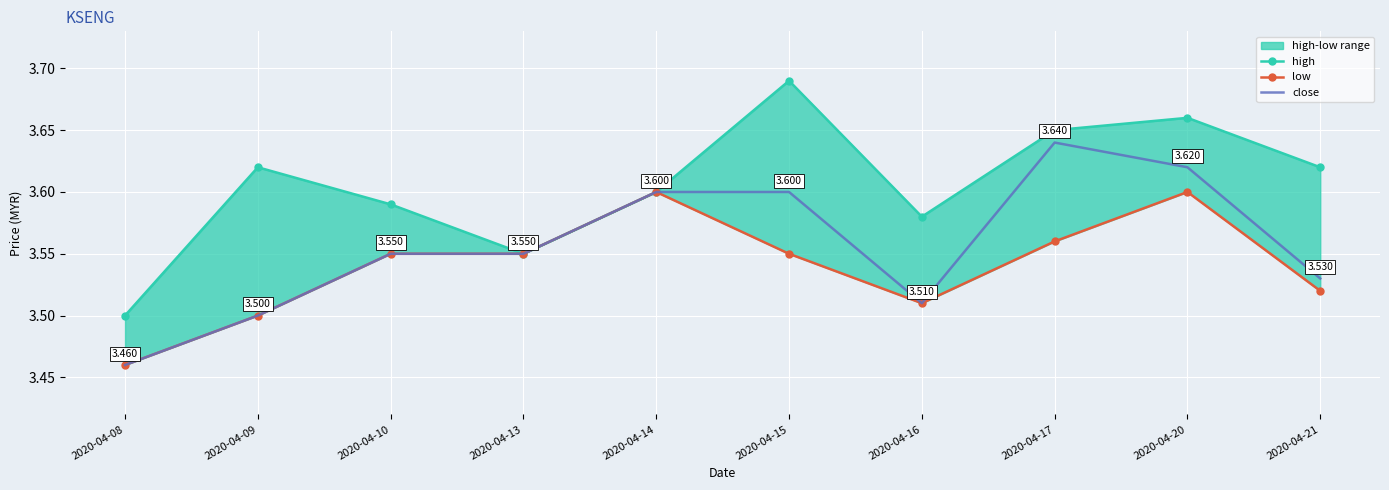

At how many categories does at least one series exceed 3?

10